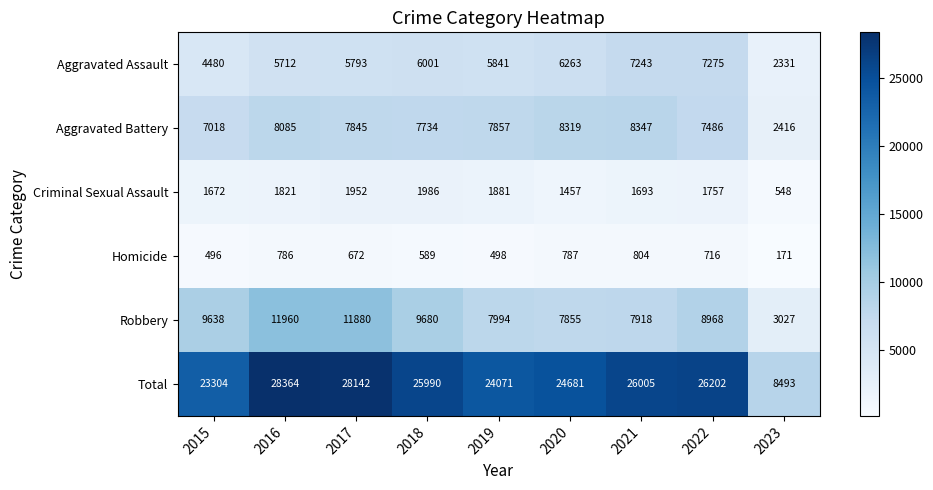

What is the total value across all series at 2019?

48142